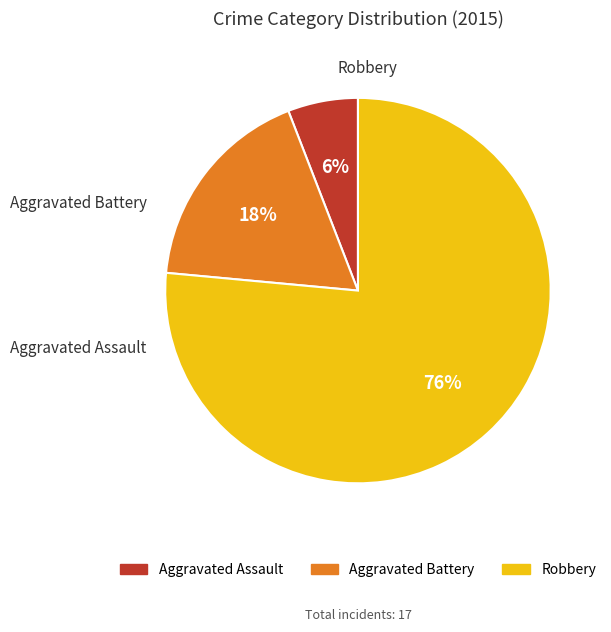

The Aggravated Battery slice represents 18% of the pie. True or false?

True